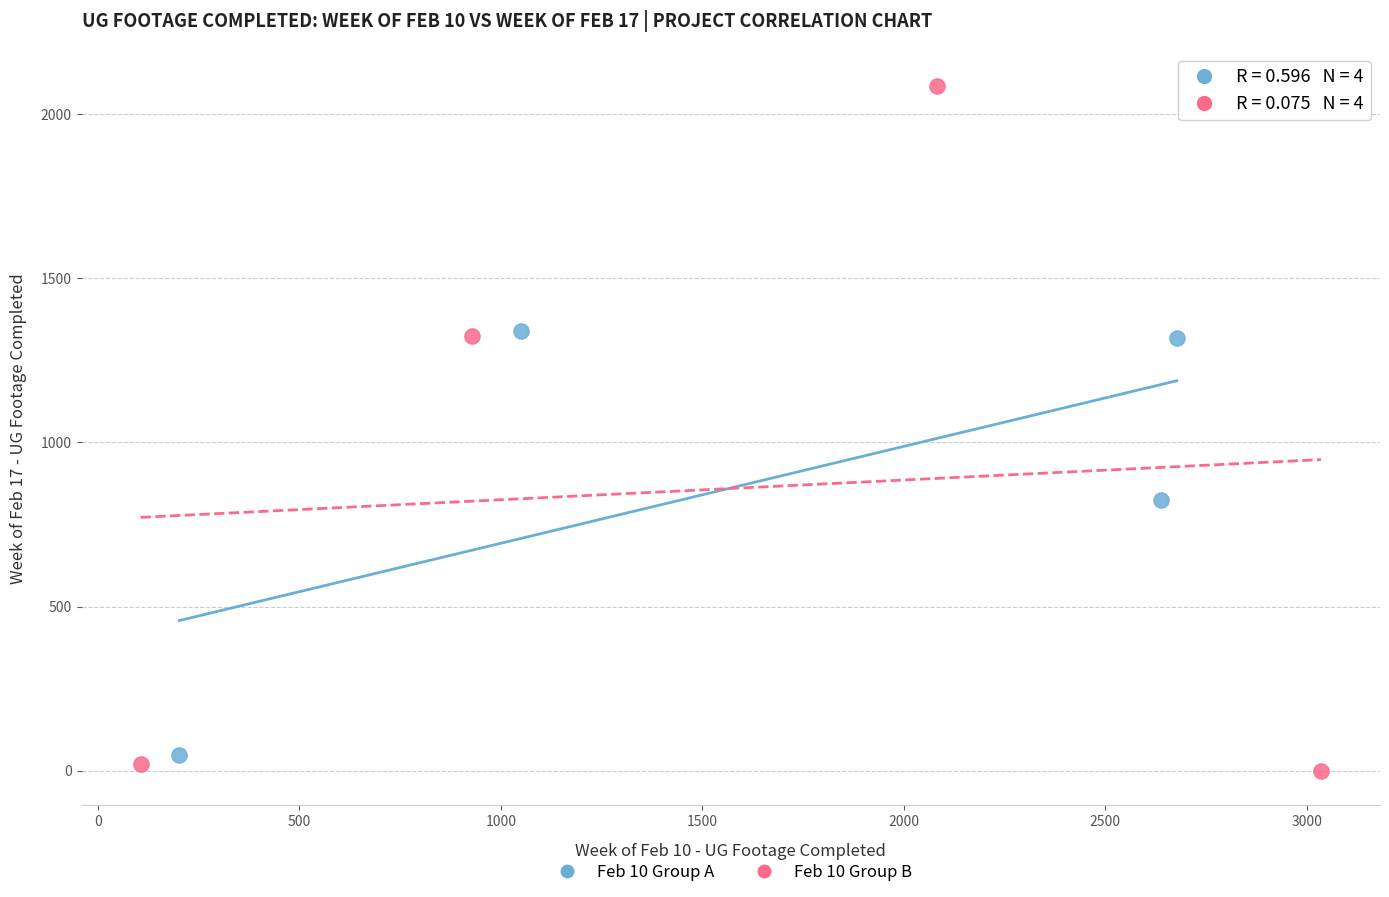

Which series reaches the minimum Y coordinate?

Feb 10 Group B